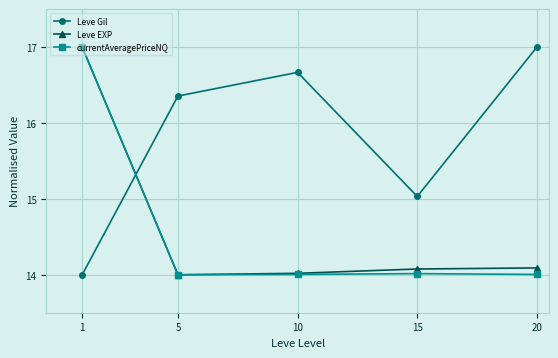

True or false: Leve EXP and Leve Gil intersect in this chart.

True